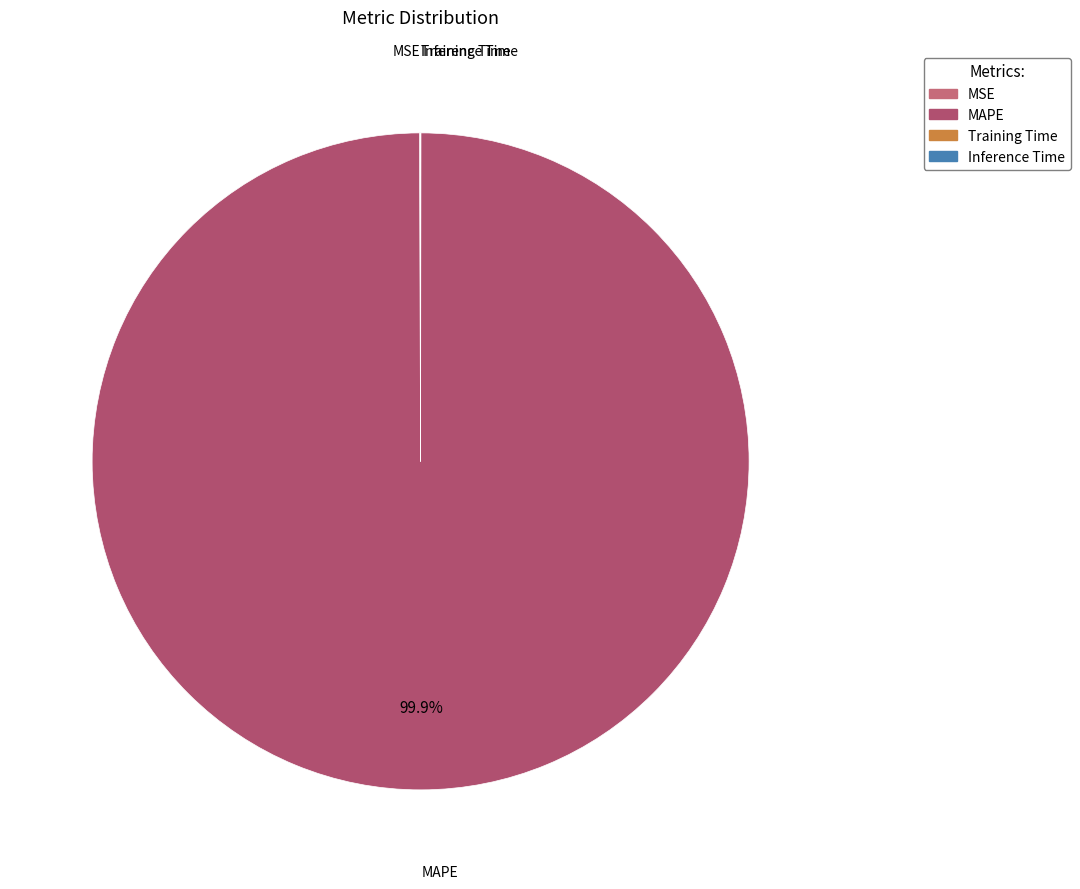

Is it true that MAPE is 95% of the pie?

False